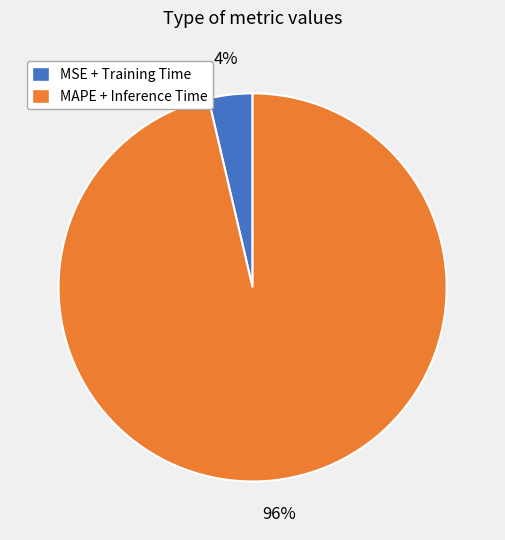

To the nearest percent, what is the average slice percentage?

50%